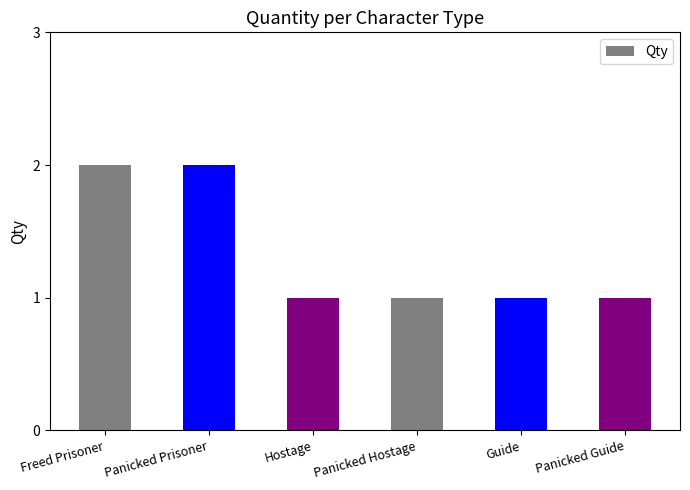

Between Panicked Prisoner and Guide, which is larger?

Panicked Prisoner